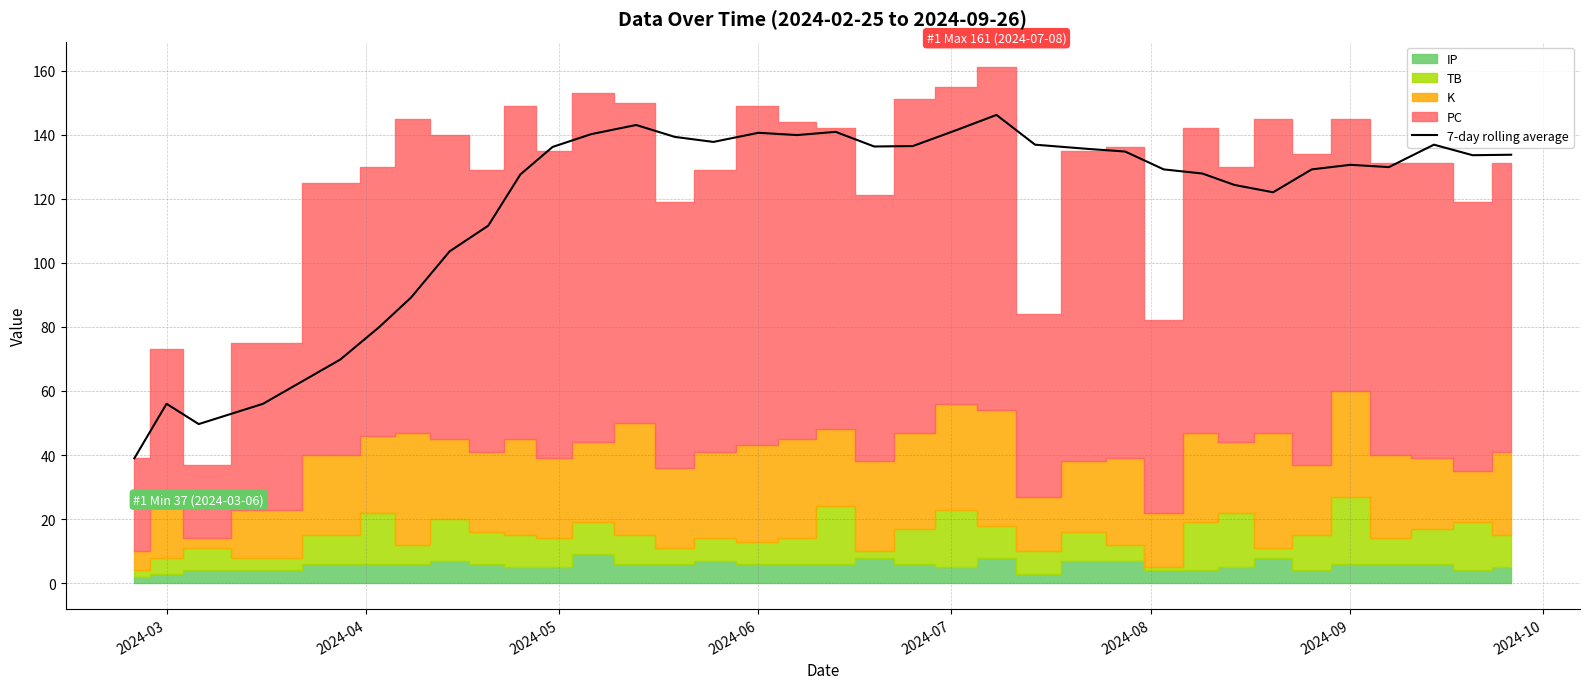

True or false: there are more than 1 points higher than both neighbors.

True